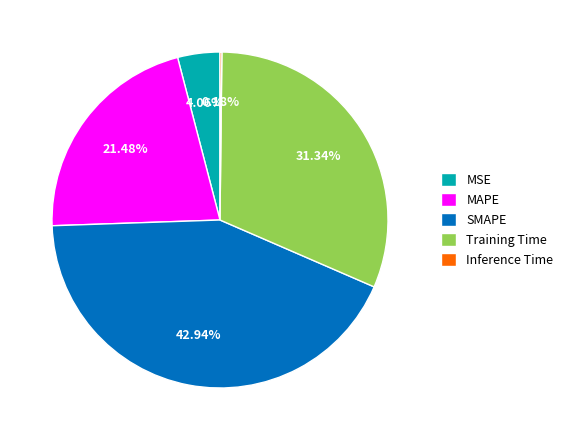

Does MAPE account for over 50% of the chart?

No